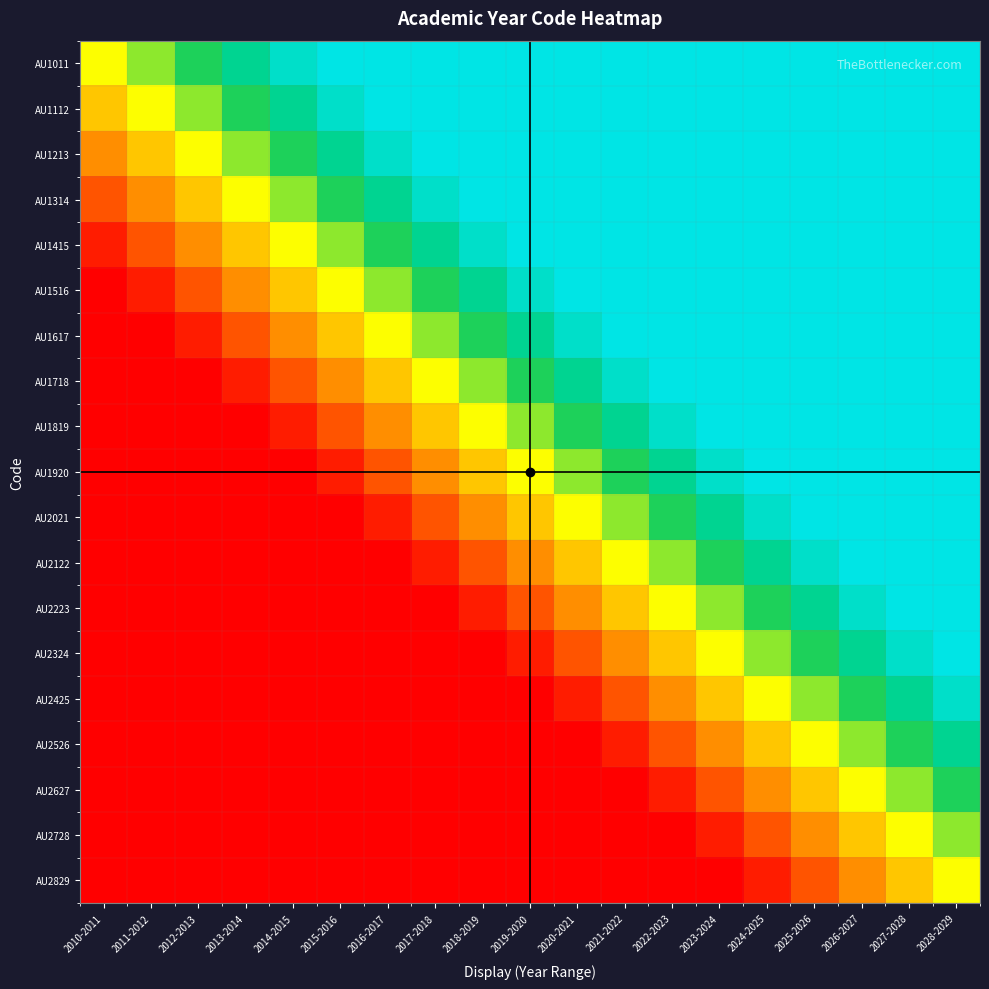

Which has a higher value, 2013-2014 or 2017-2018?

2017-2018